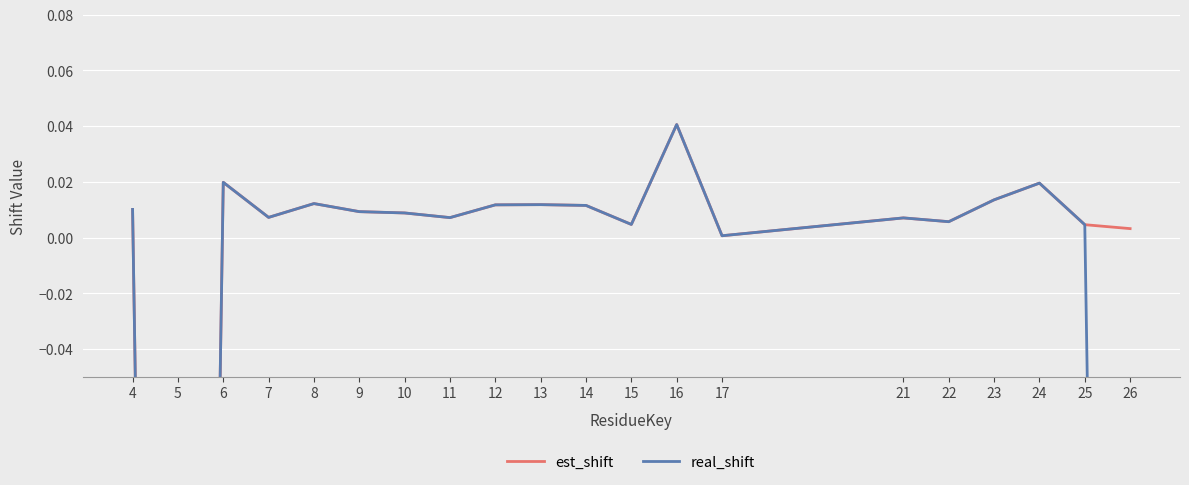

In real_shift, how many points are higher than both neighbors (excluding endpoints)?

6